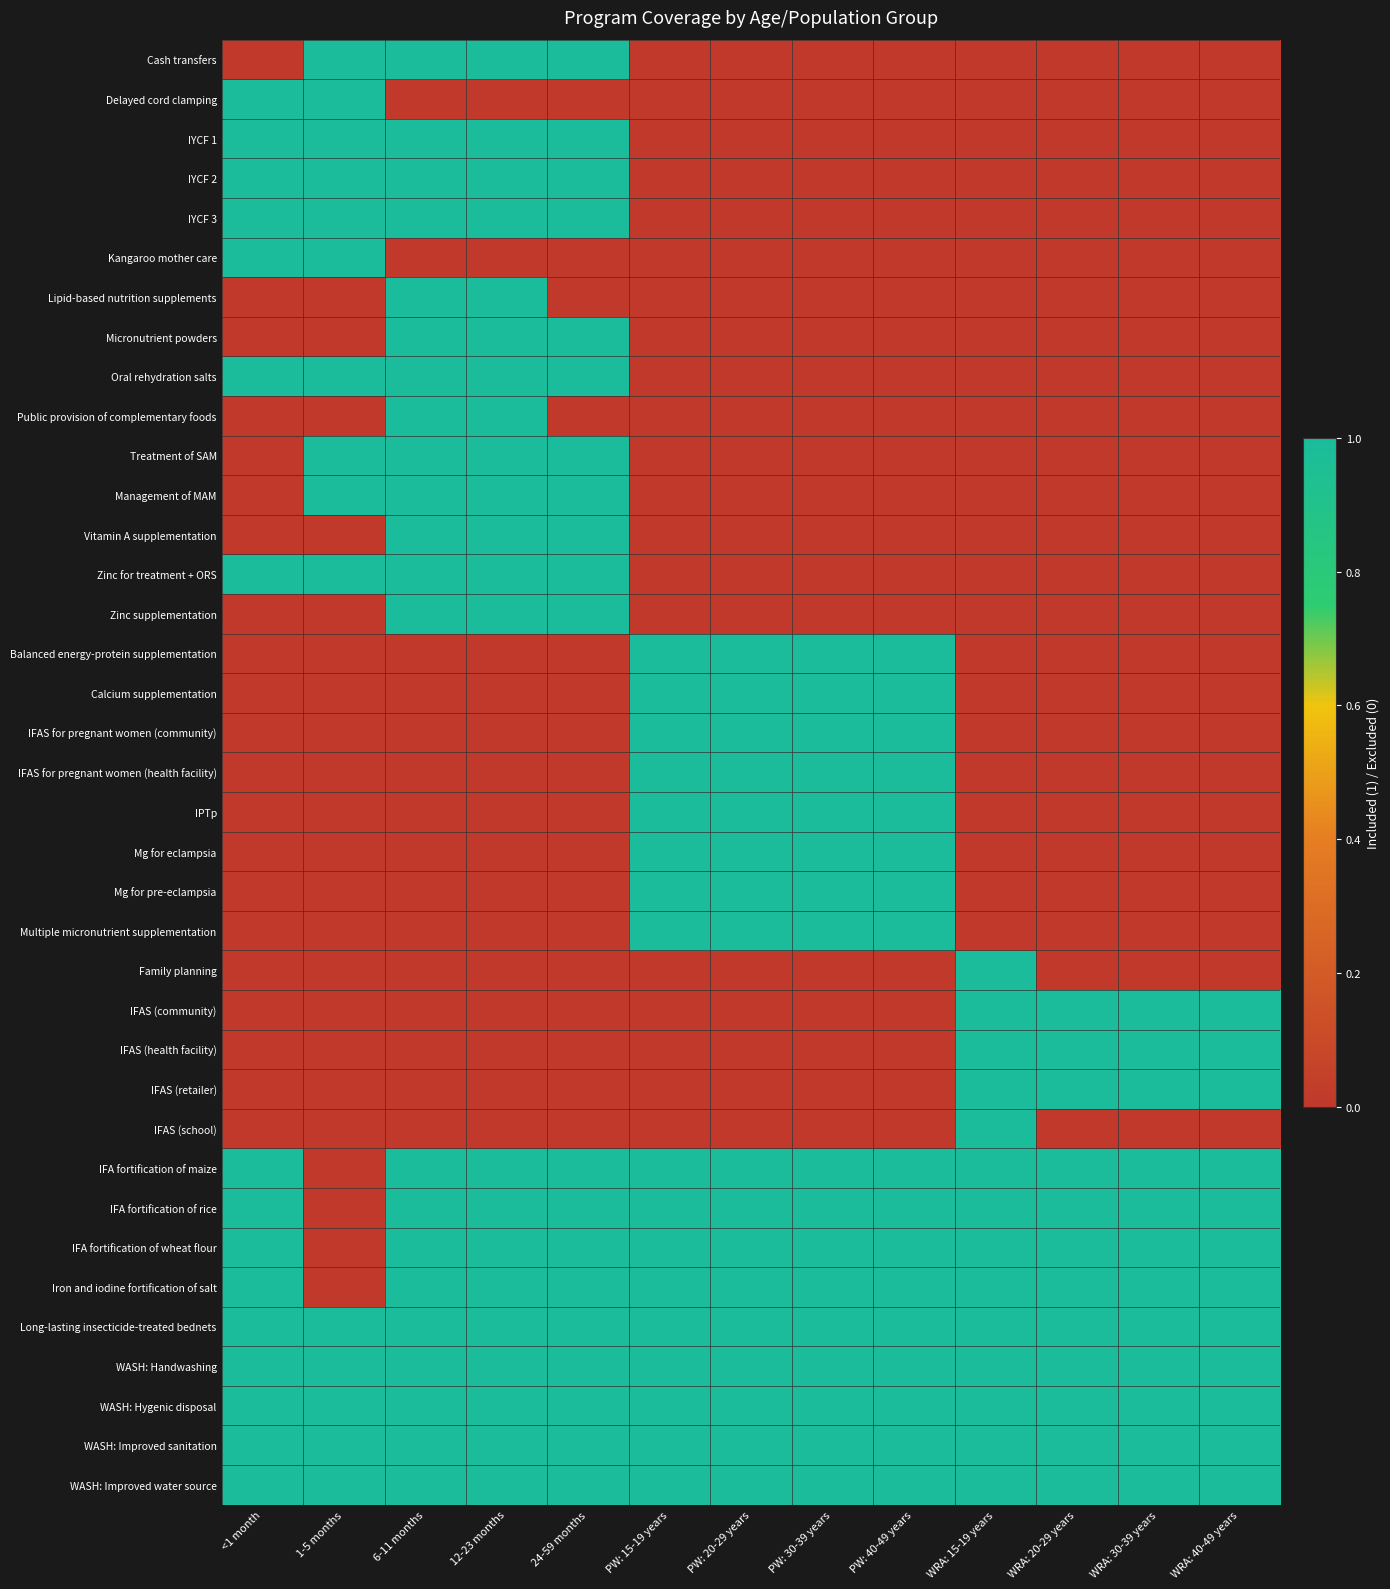

At which category does the chart reach its minimum across all series?

<1 month